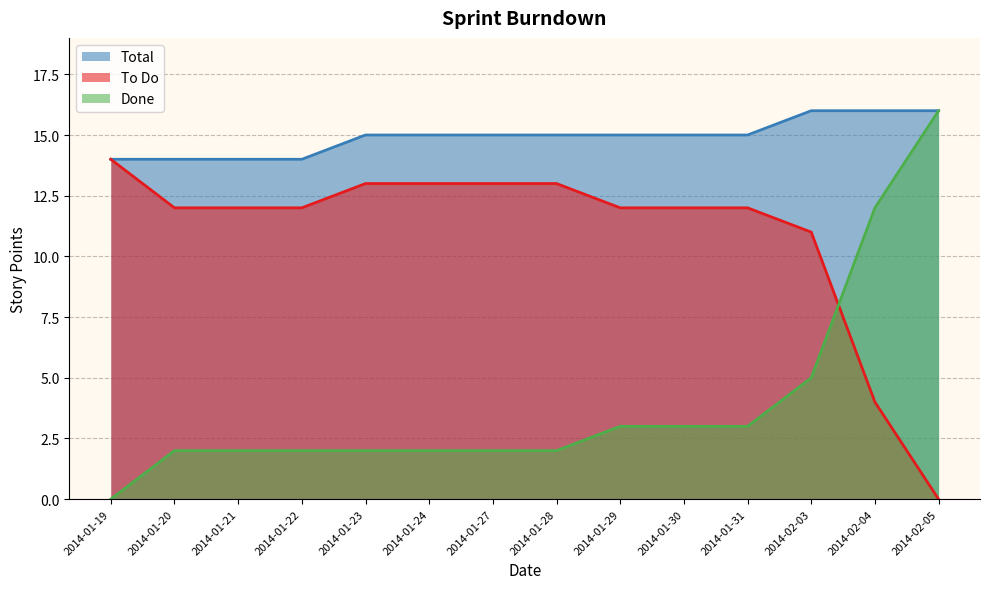

True or false: Total has more than 0 points higher than both neighbors.

False